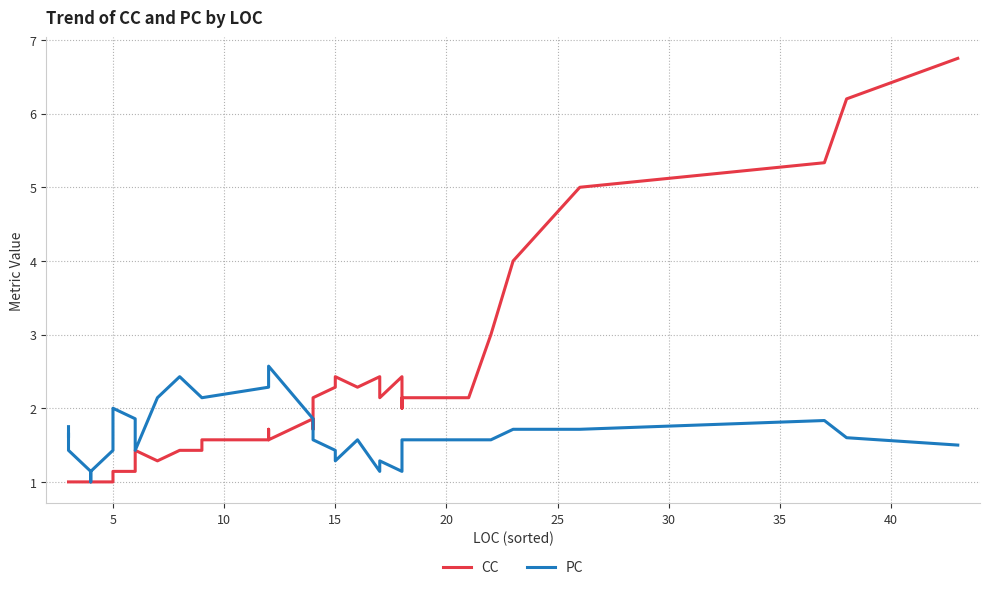

How many values in the CC series exceed 1?

32